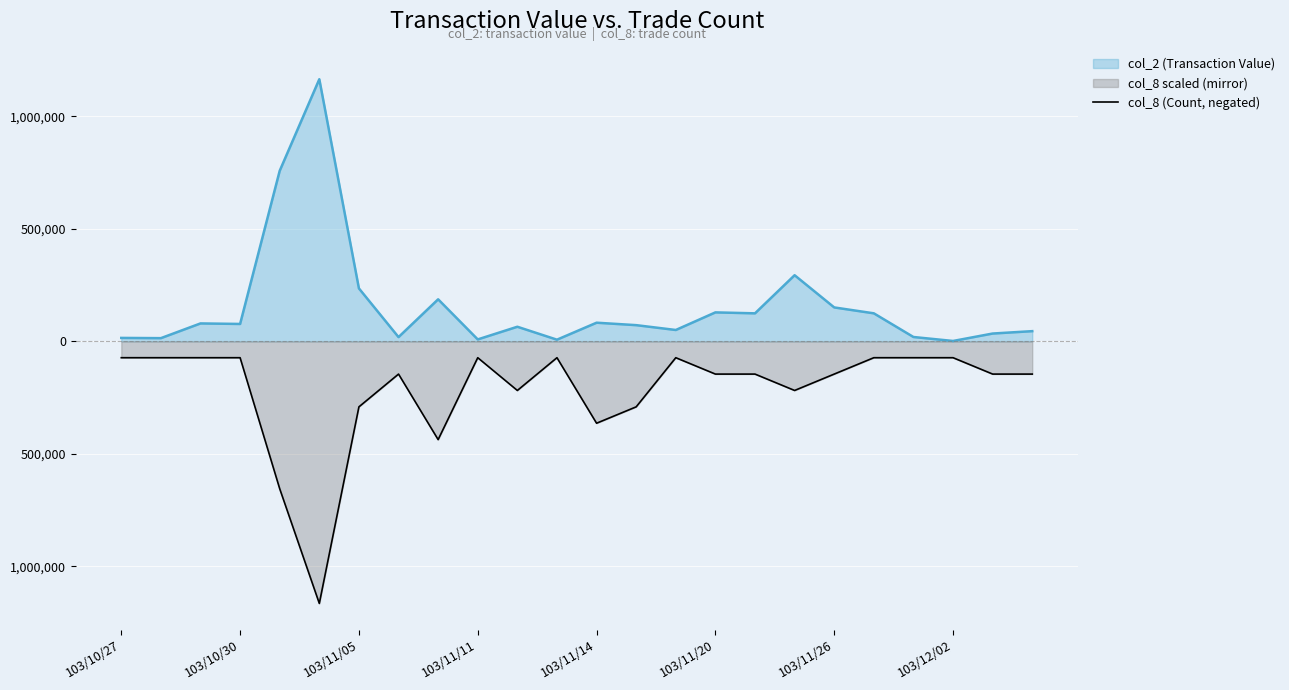

The chart shows a value of -145660 at 23. True or false?

True